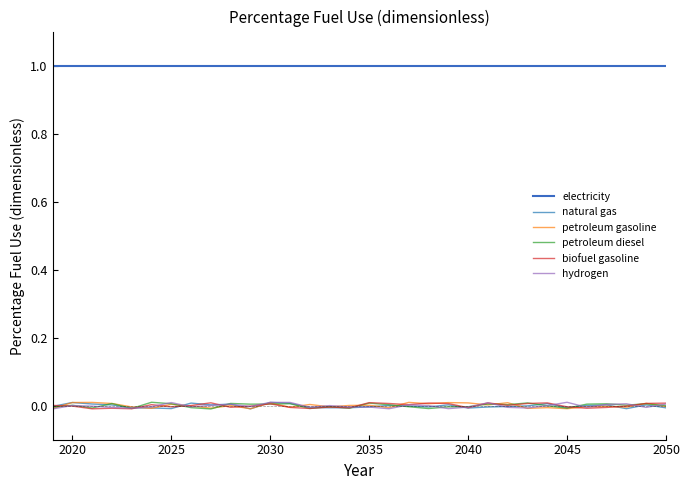

Does the chart have visible grid lines?

No